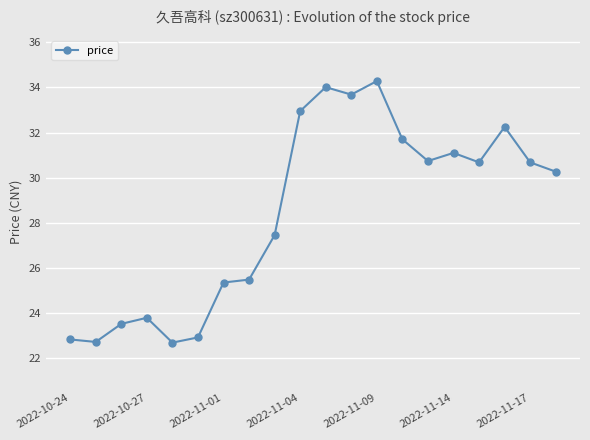

What is the smallest value displayed?

22.7